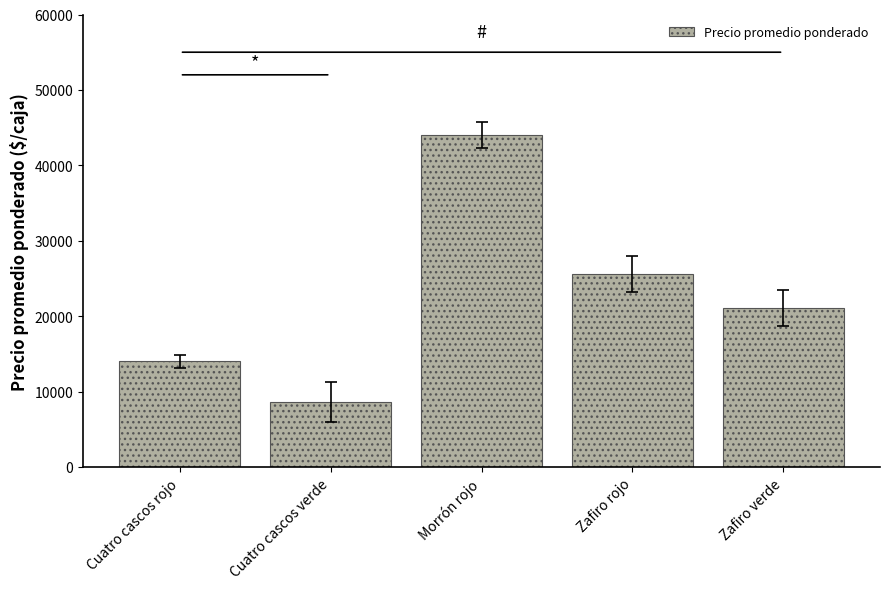

How many values are below 21066?

2